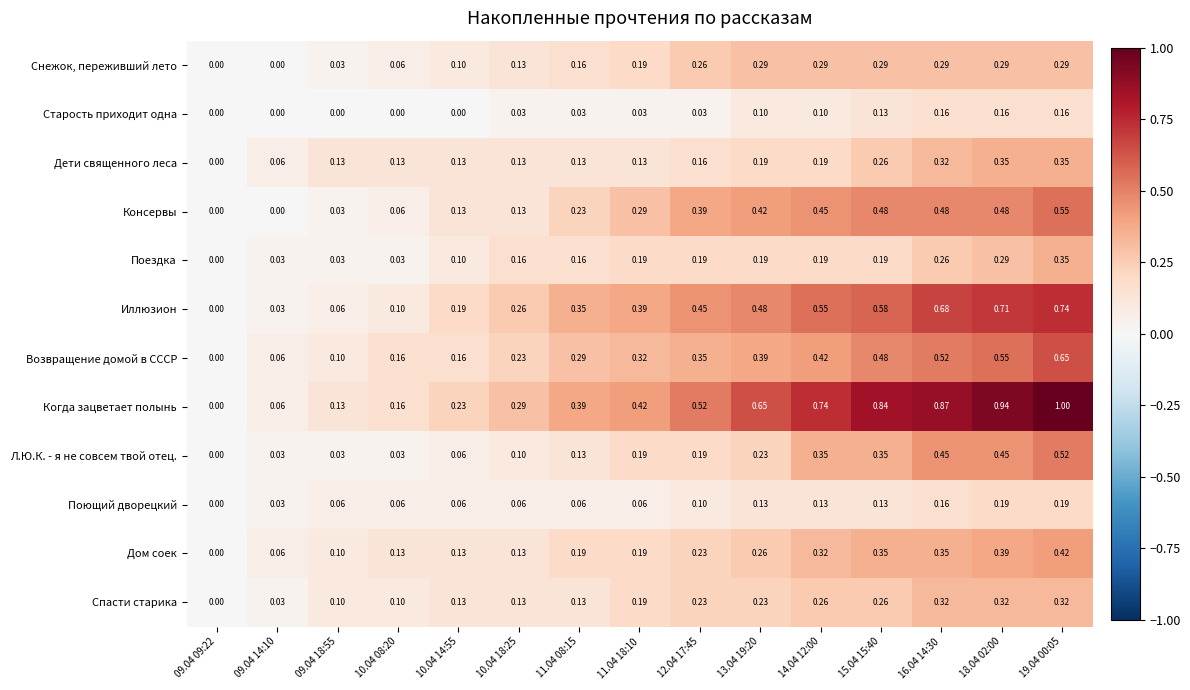

Which series has the largest total across all categories?

Когда зацветает полынь